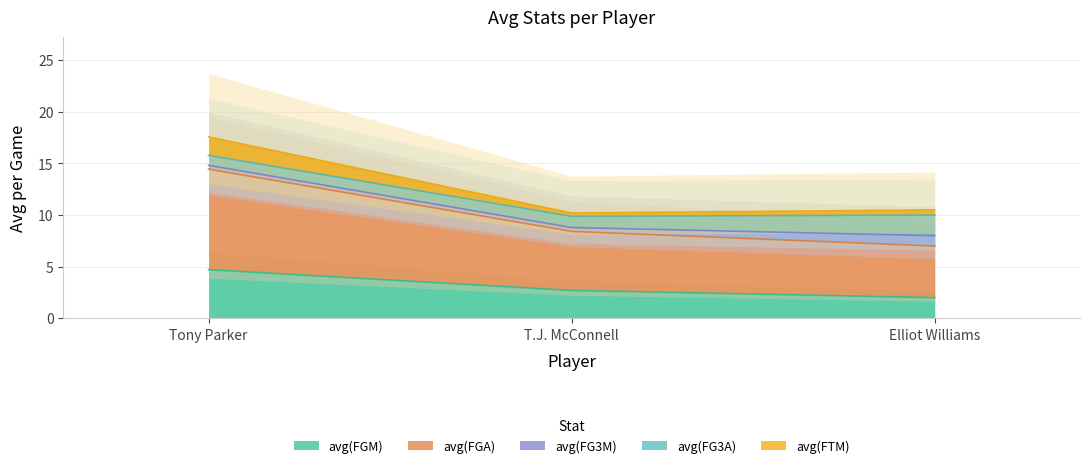

What is the total value across all series at Elliot Williams?

20.5